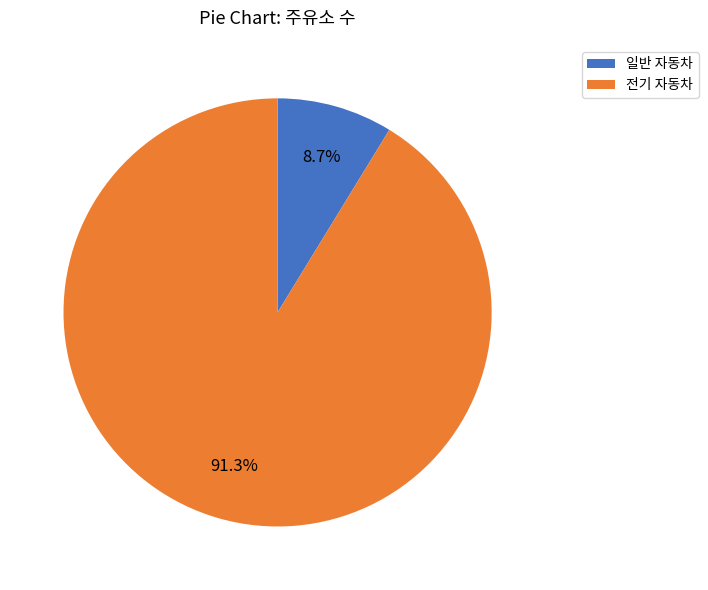

What is the ratio of the value at 일반 자동차 to the value at 전기 자동차?

0.1